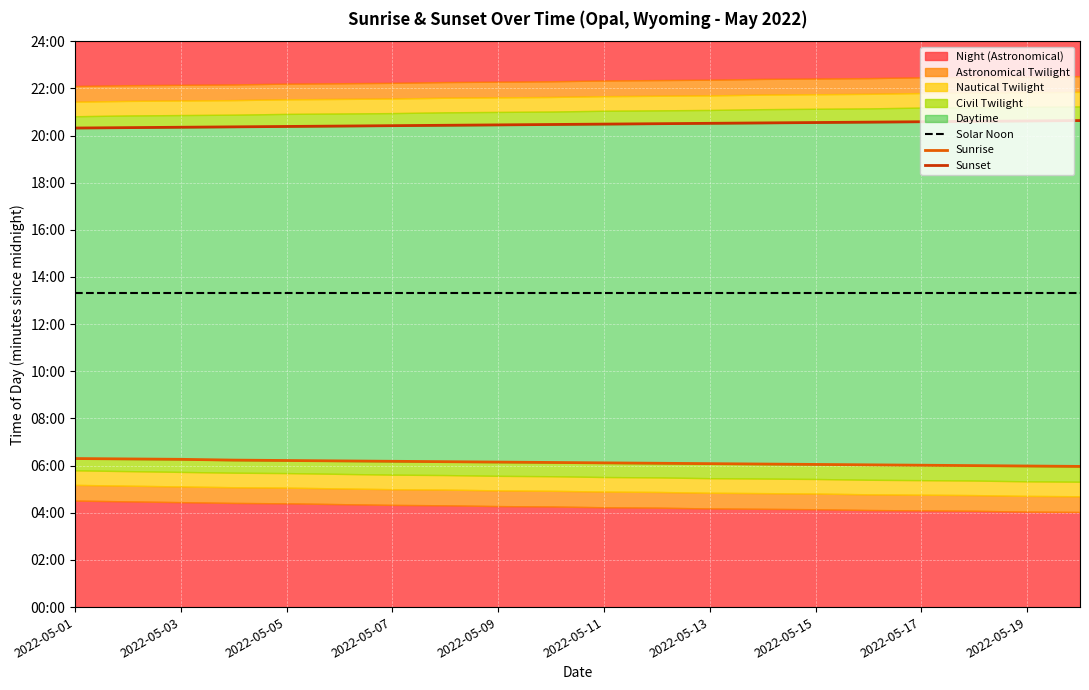

True or false: Sunset and Sunrise cross at least once.

False